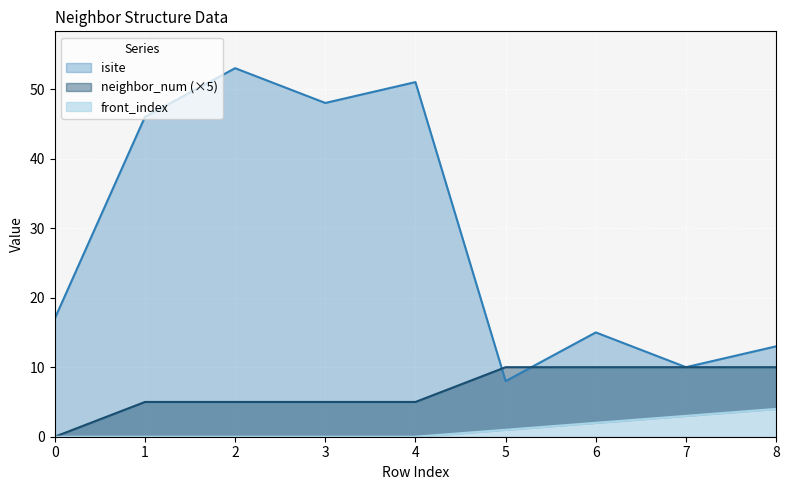

List the series in order of their peak value, highest first.

isite, neighbor_num, front_index